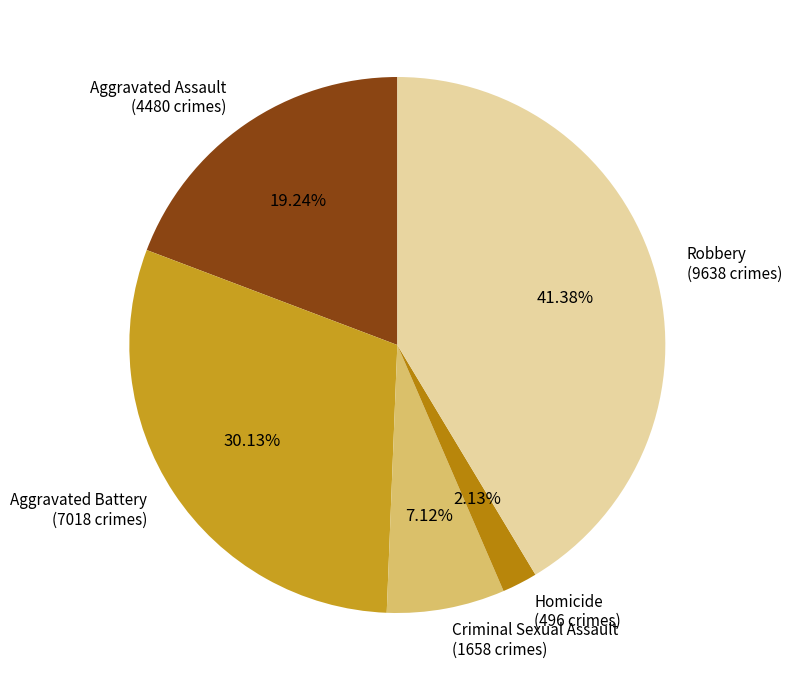

The Aggravated Battery slice represents 30% of the pie. True or false?

True